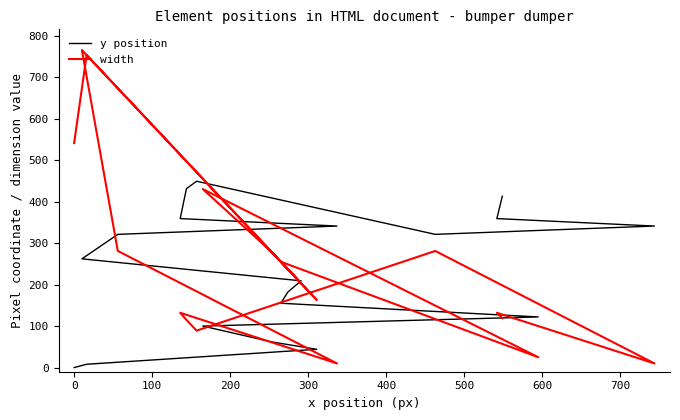

How many times do width and y position cross each other?

5